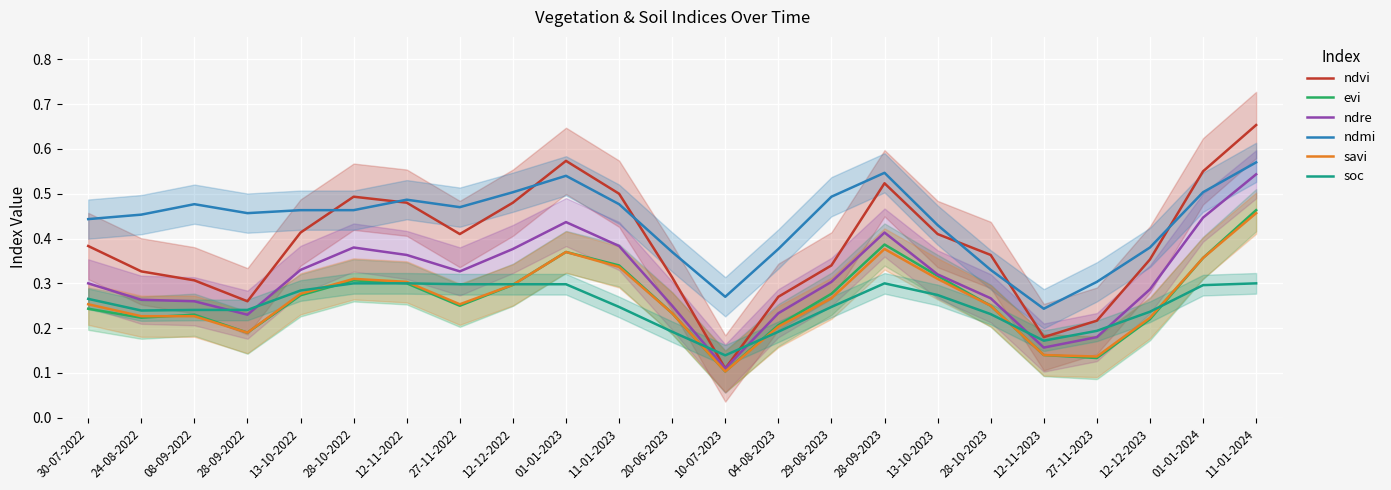

What is the minimum value shown in the chart?

0.1